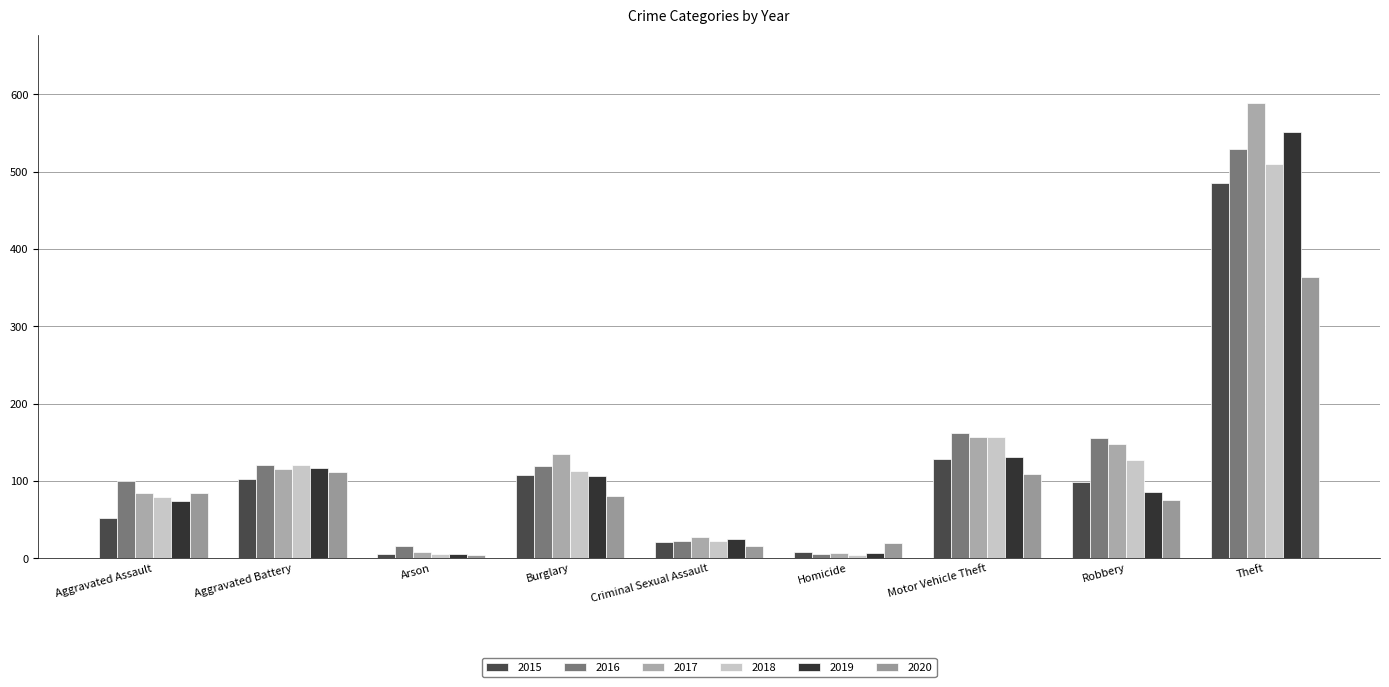

How many values in the 2016 series are below 119?

4